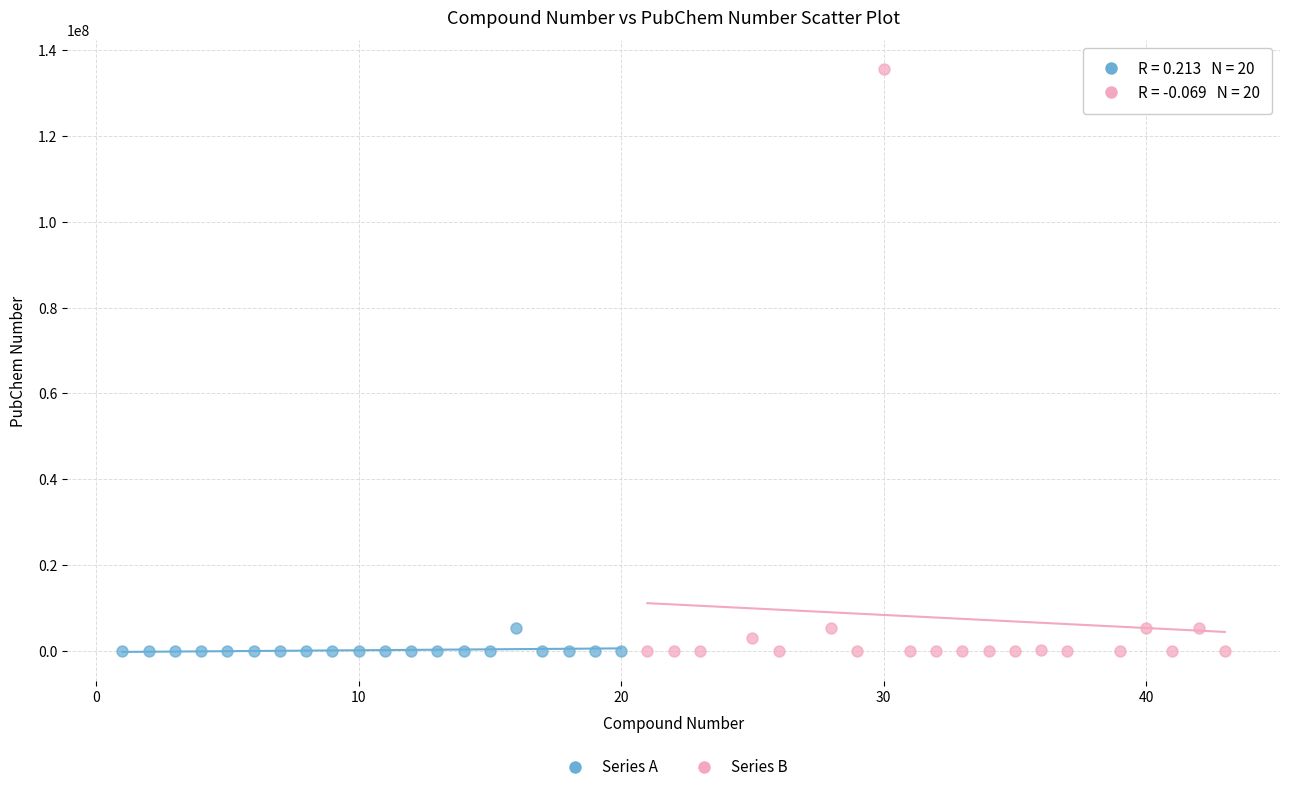

Which series has the largest Y range (max minus min)?

Series B